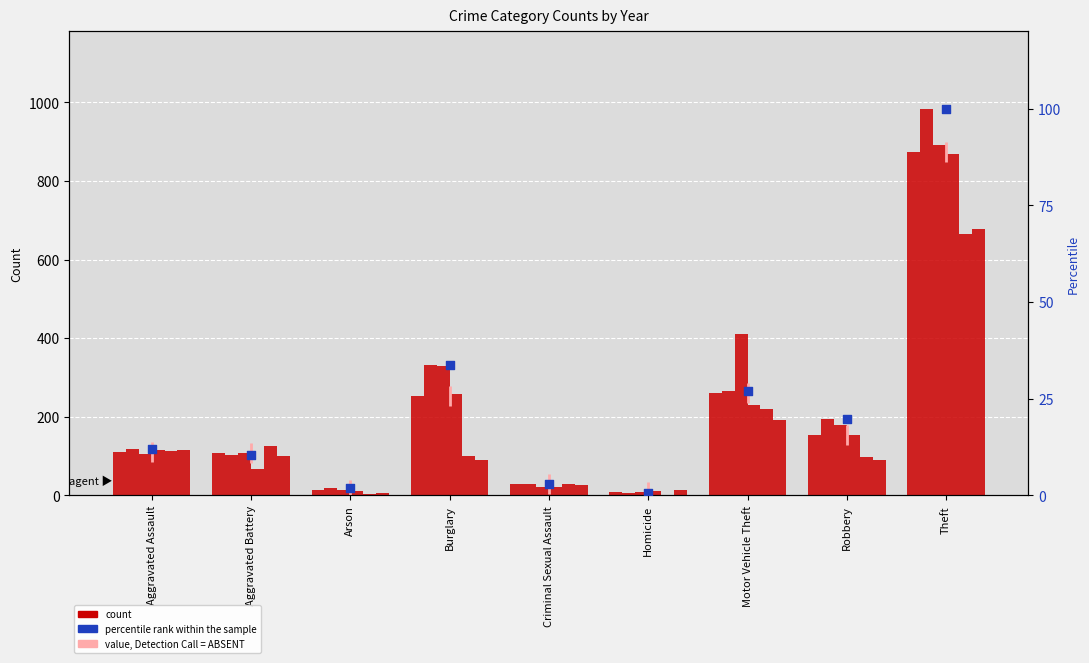

What is the total value across all series at Arson?

15.0